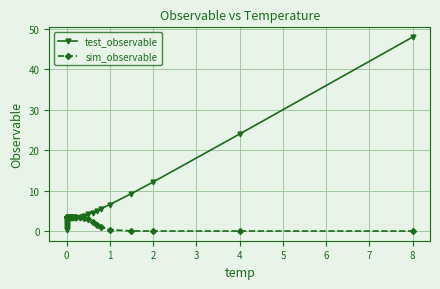

Which series has the largest range (max minus min)?

test_observable